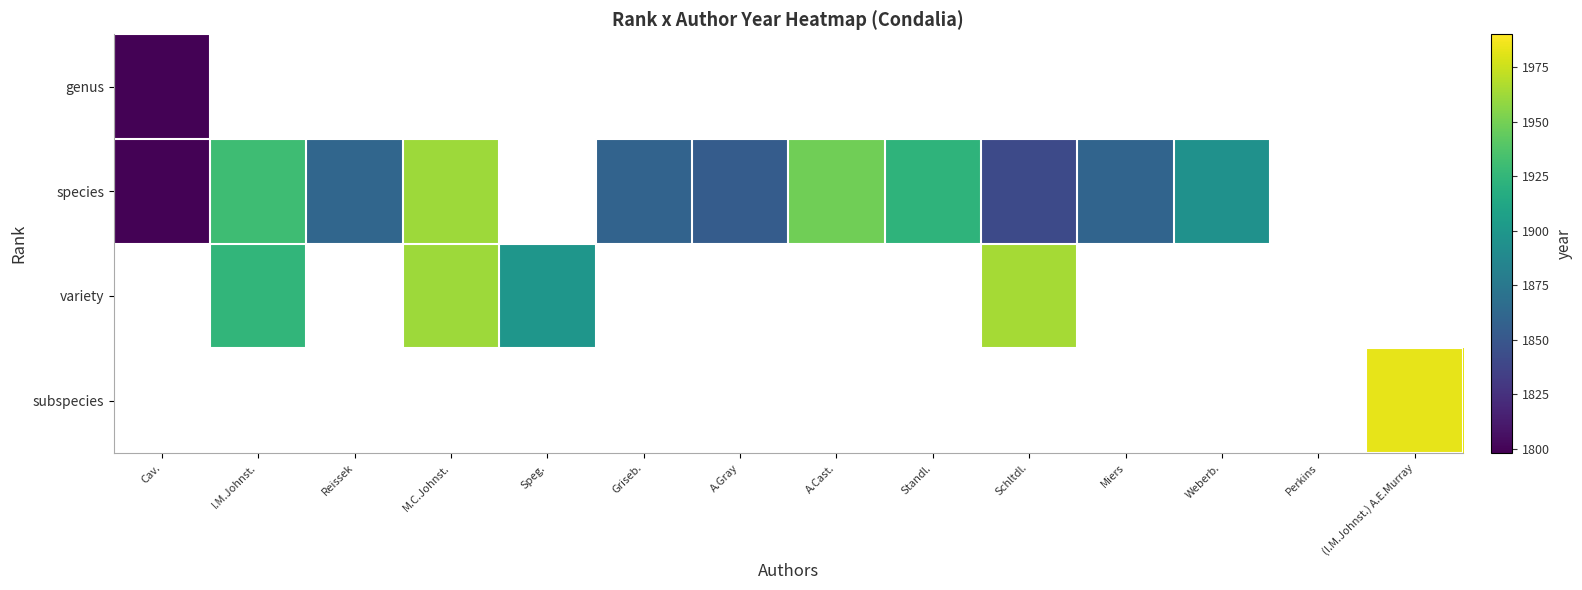

At how many categories does at least one series exceed 1902?

6